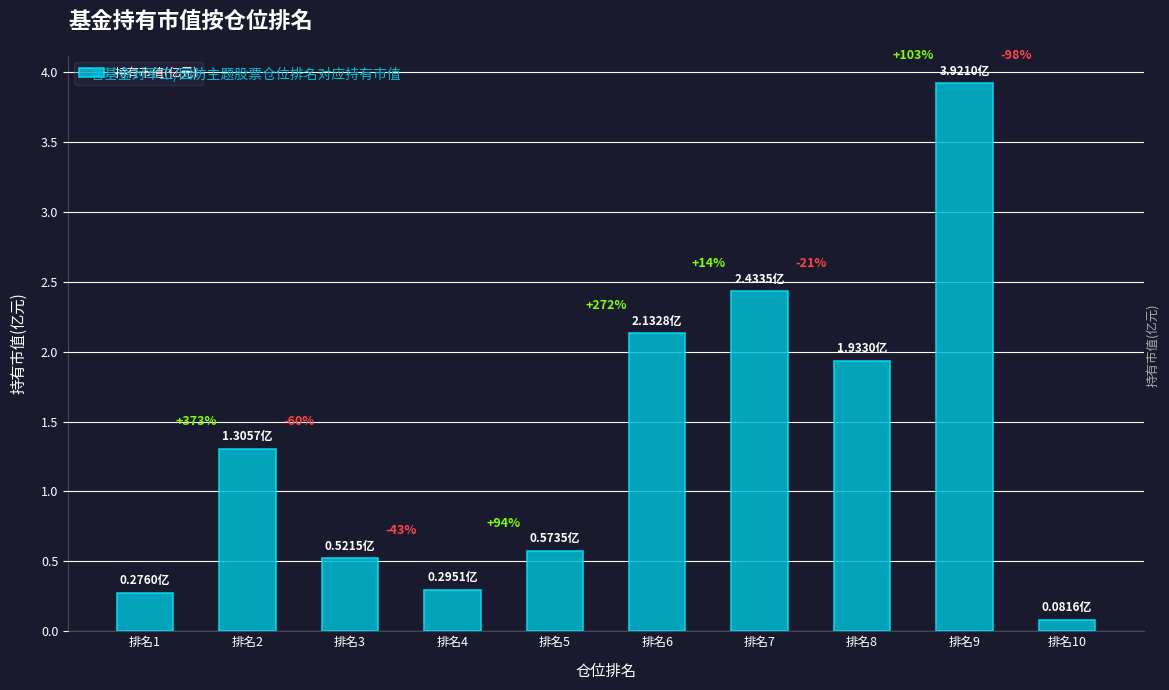

What is the minimum value shown in the chart?

0.1